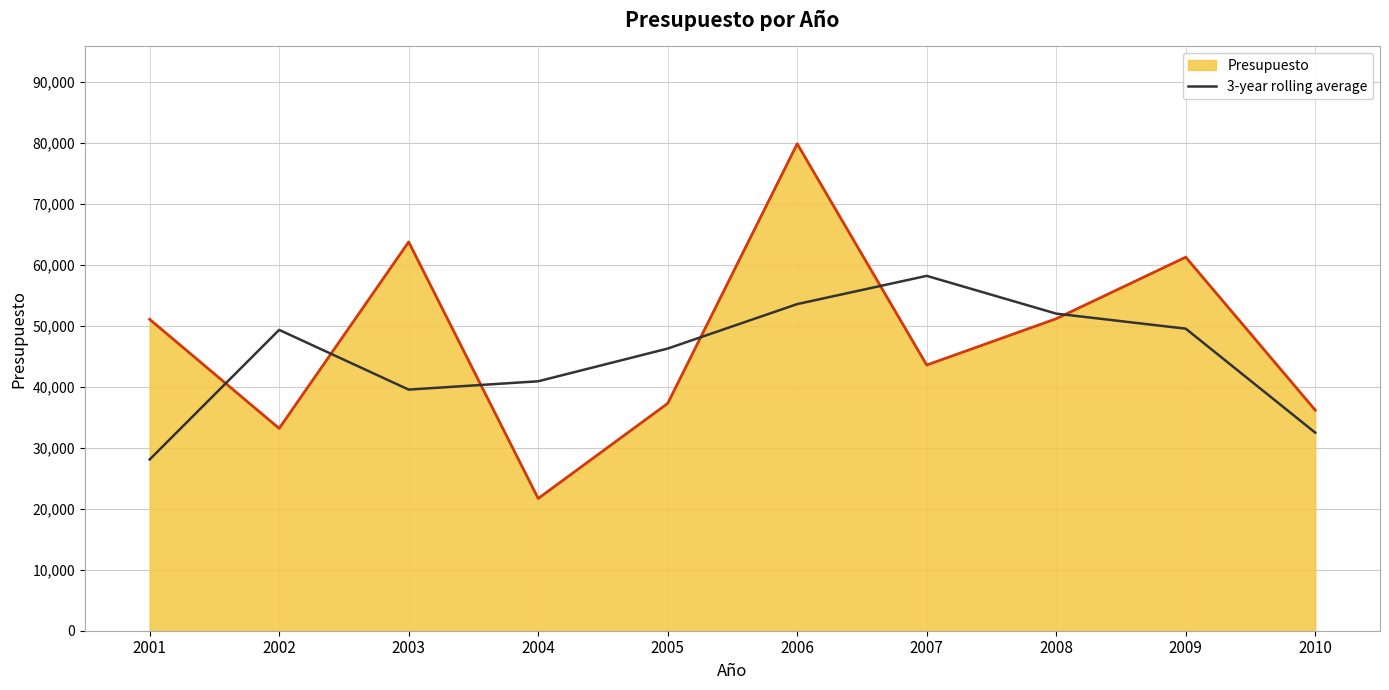

The Presupuesto series shows 36200.0 at 2010. True or false?

True